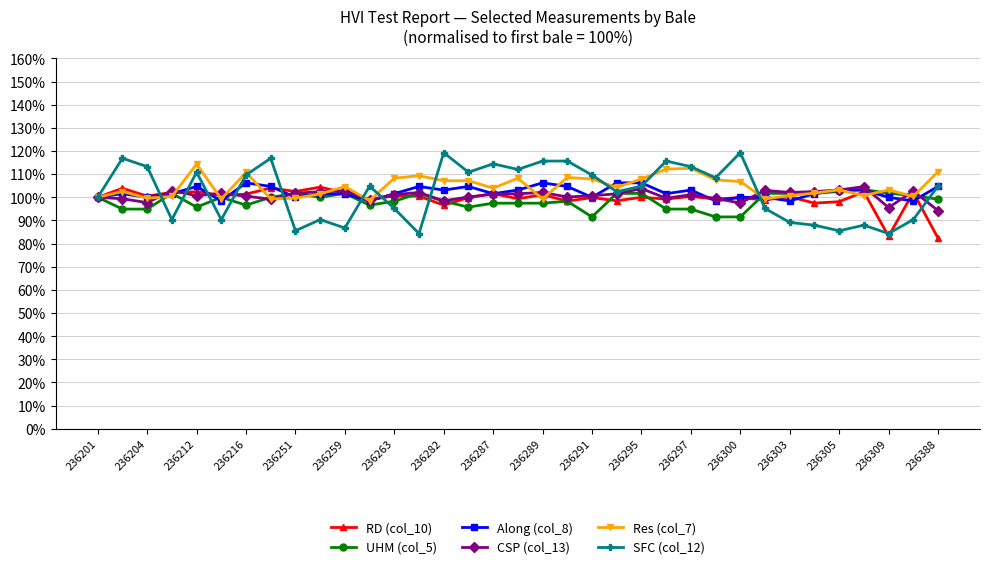

What is the average value of the UHM (col_5) series?

1.0